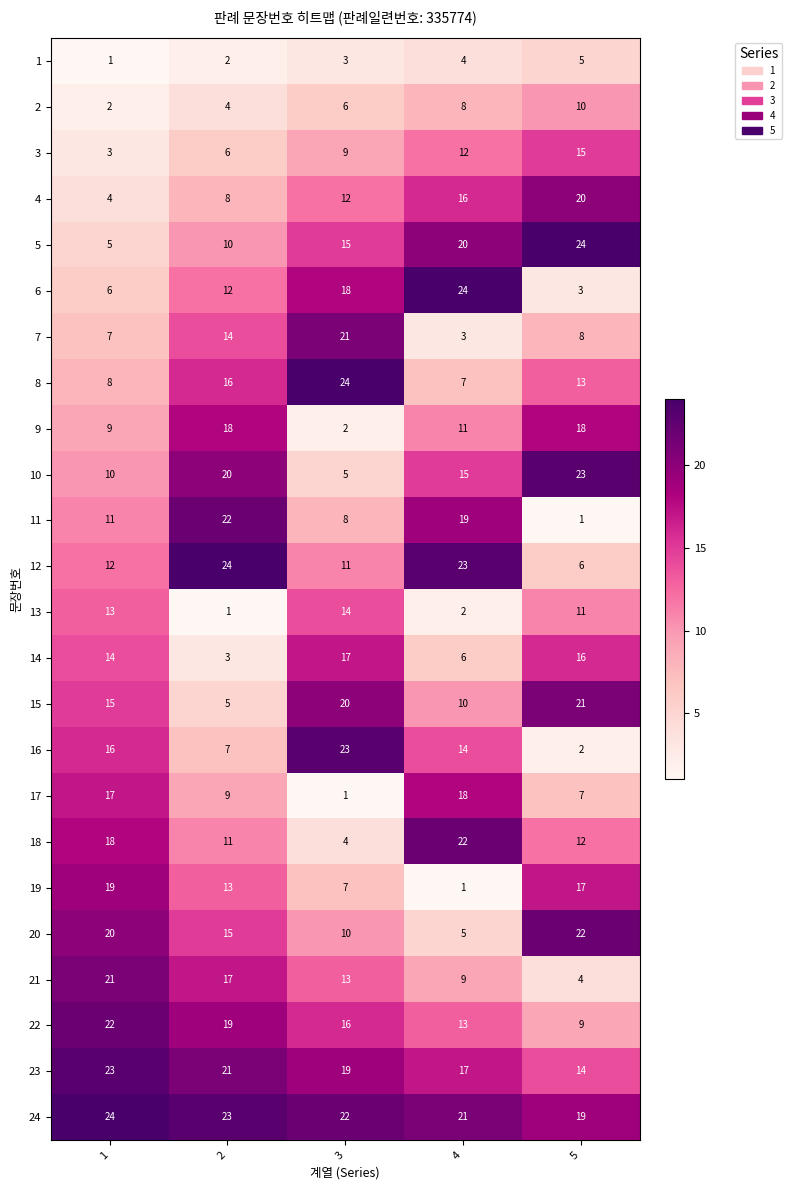

At 1, list the series in order from largest to smallest.

24, 23, 22, 21, 20, 19, 18, 17, 16, 15, 14, 13, 12, 11, 10, 9, 8, 7, 6, 5, 4, 3, 2, 1